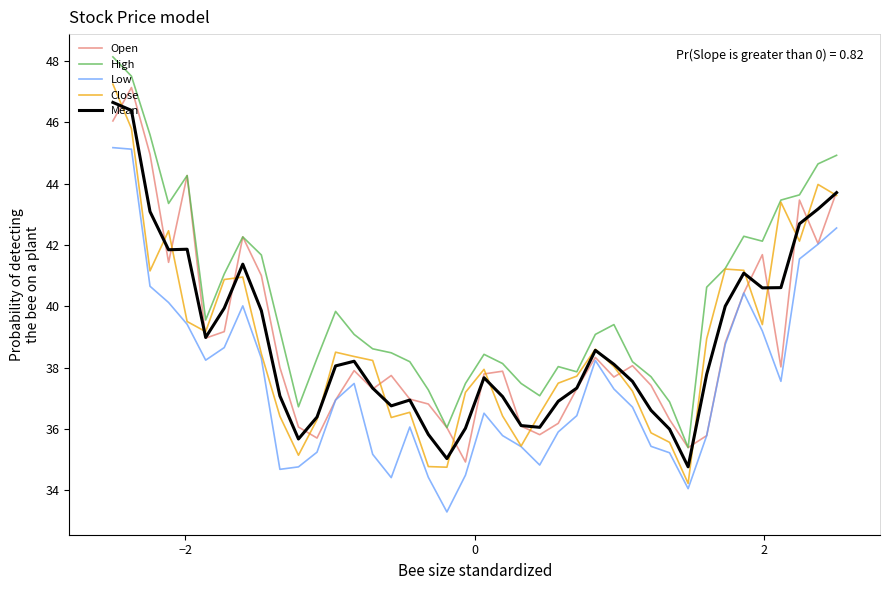

Count the number of data series in this chart.

5